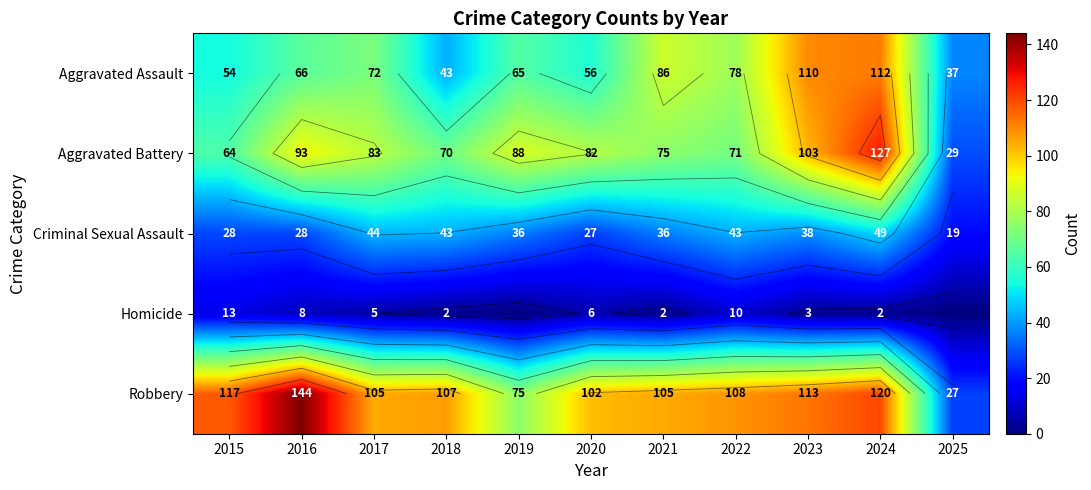

Where is Robbery nearest to the value 85?

2019